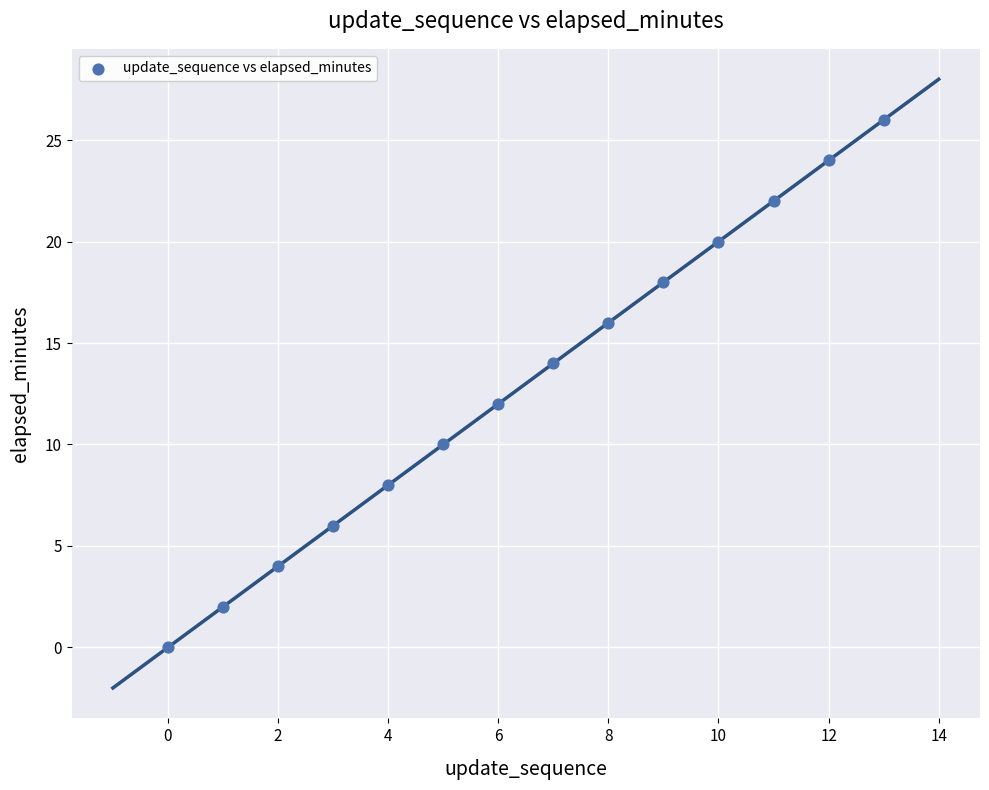

What is the range of Y values (max minus min)?

26